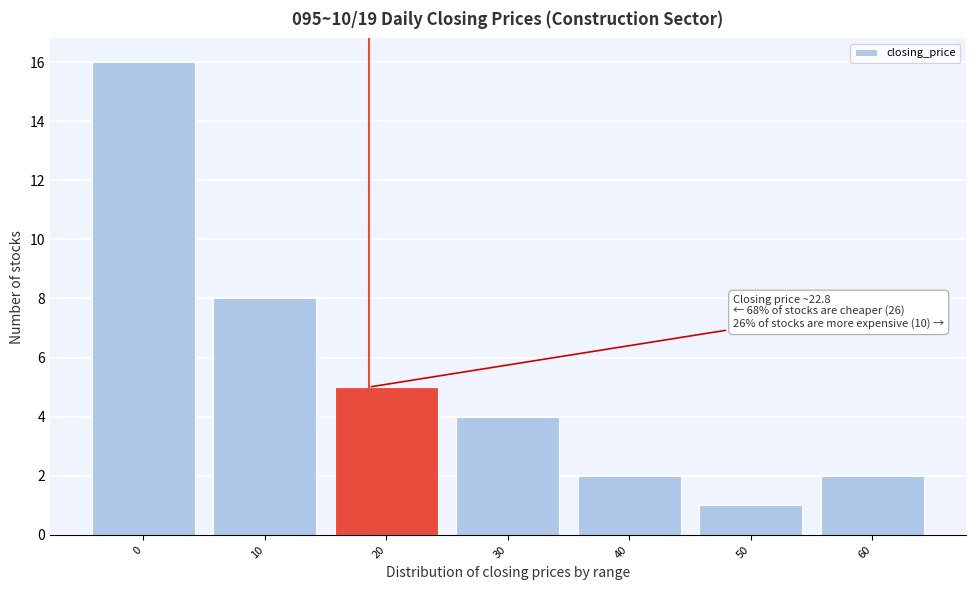

Reading right to left, list all the values displayed in this chart.

60=2	50=1	40=2	30=4	20=5	10=8	0=16